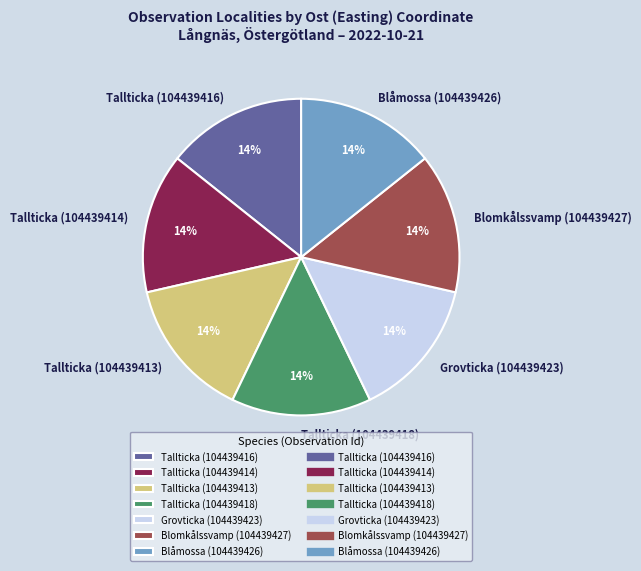

To the nearest percent, what percentage of the pie is Blomkålssvamp (104439427)?

14%